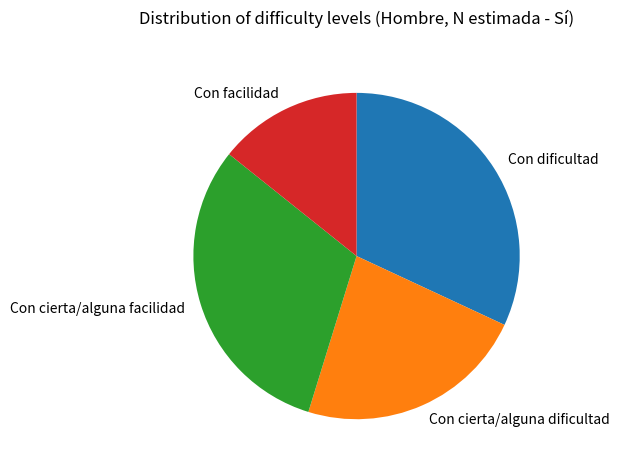

True or false: Con facilidad accounts for 25% of the total.

False